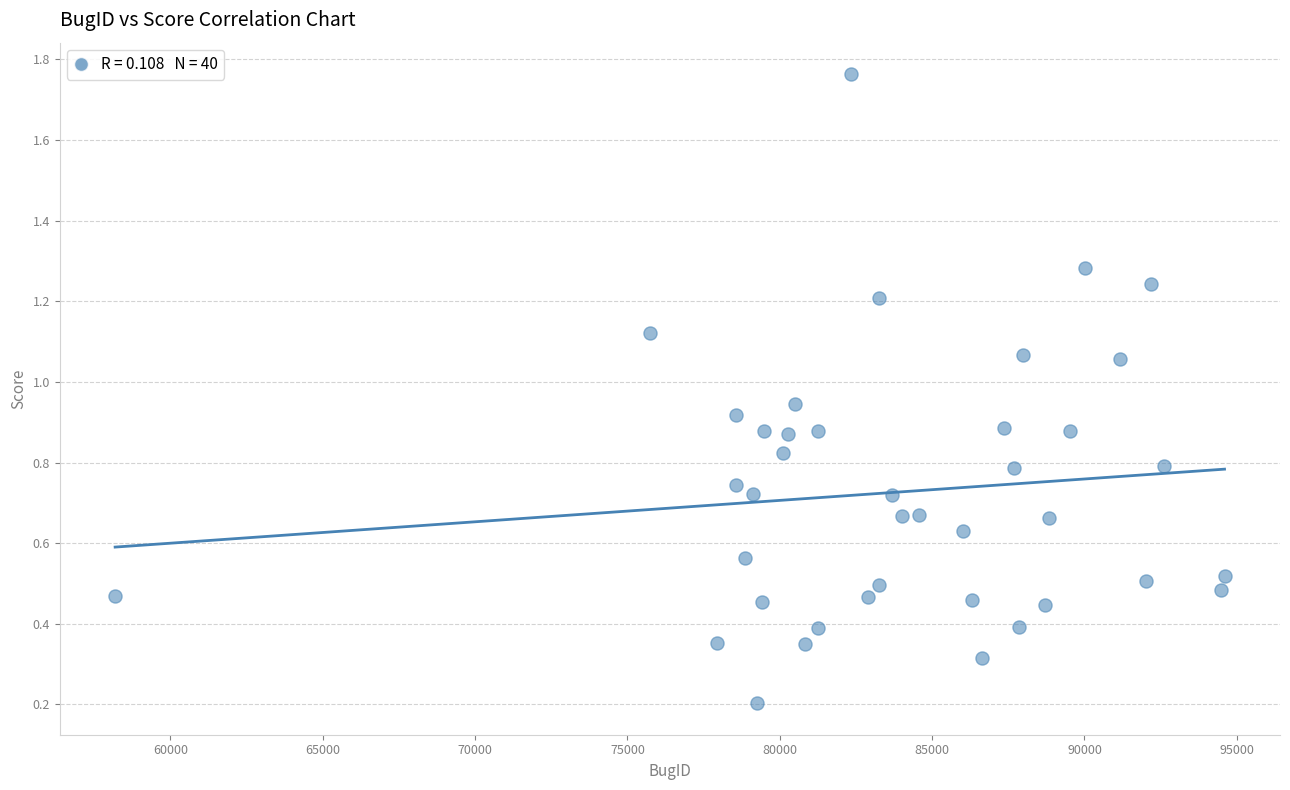

What is the range of Y values (max minus min)?

1.6